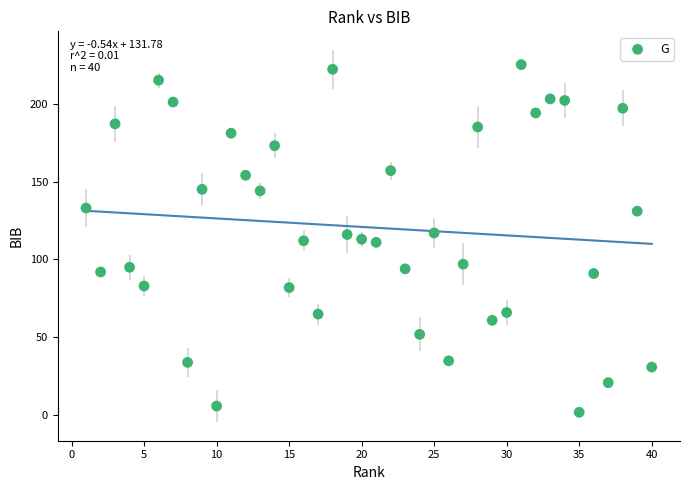

What is the range of Y values (max minus min)?

223